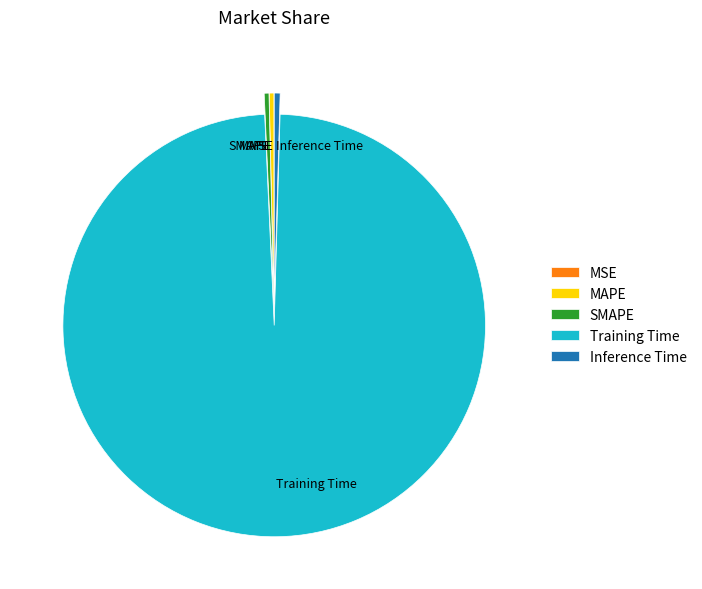

Is there a majority slice in this chart?

Yes